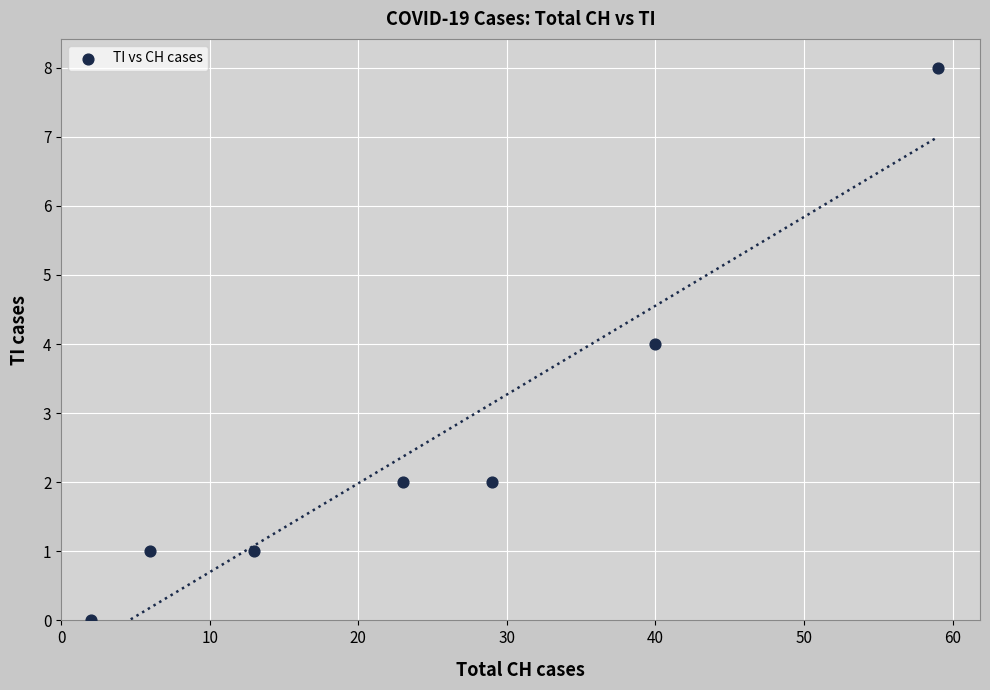

What is the average Y value?

3